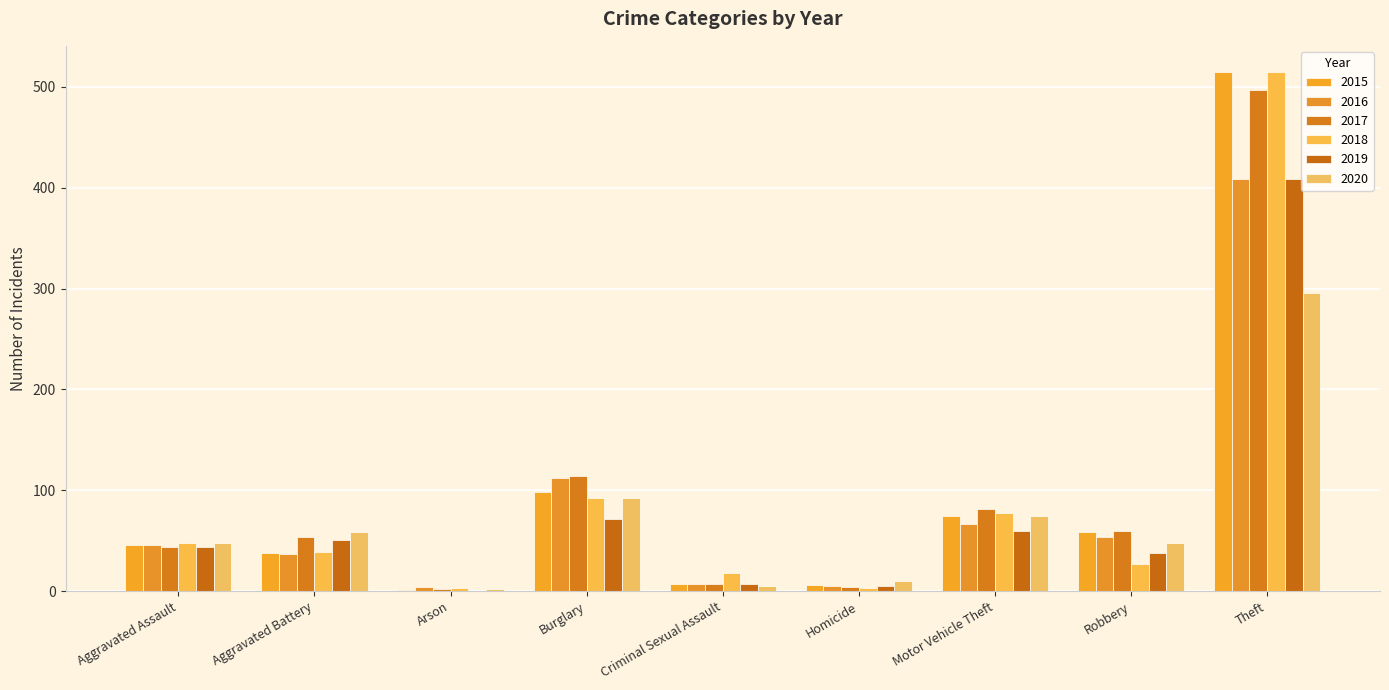

How many groups of bars are there?

9